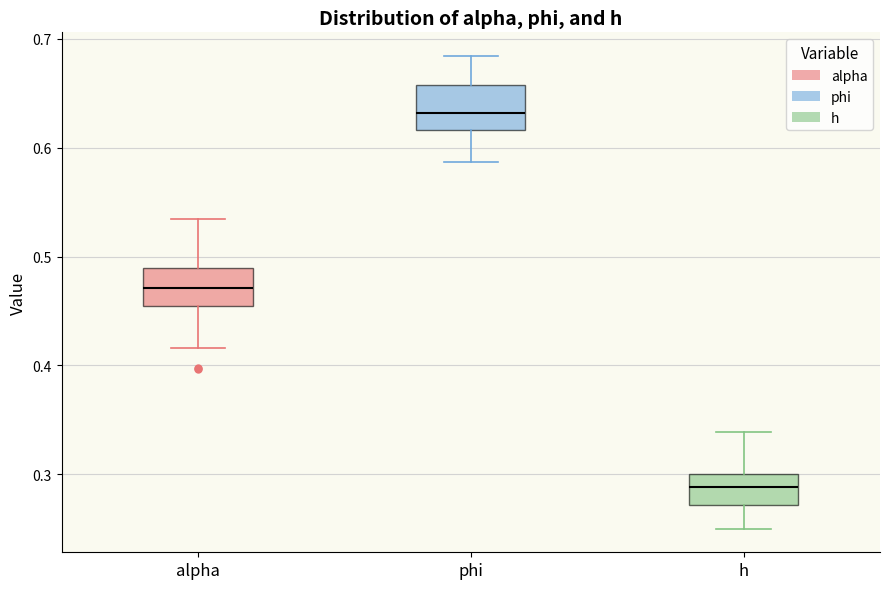

Where does the median line of the box for h sit on the y-axis? The values are not printed on the chart, so give them approximately, as read against the axis.

0.29